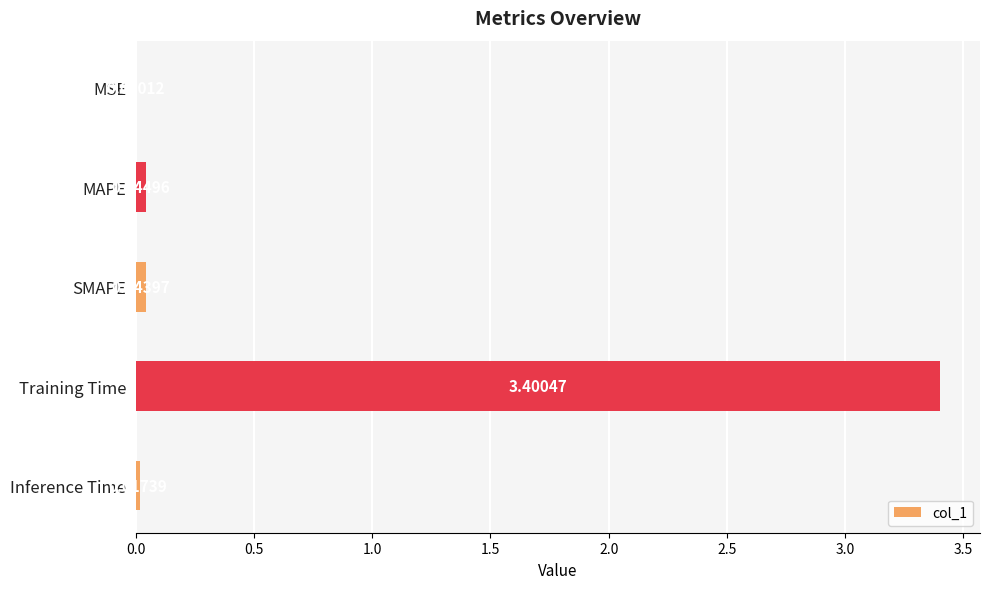

Between MSE and Inference Time, which is larger?

Inference Time